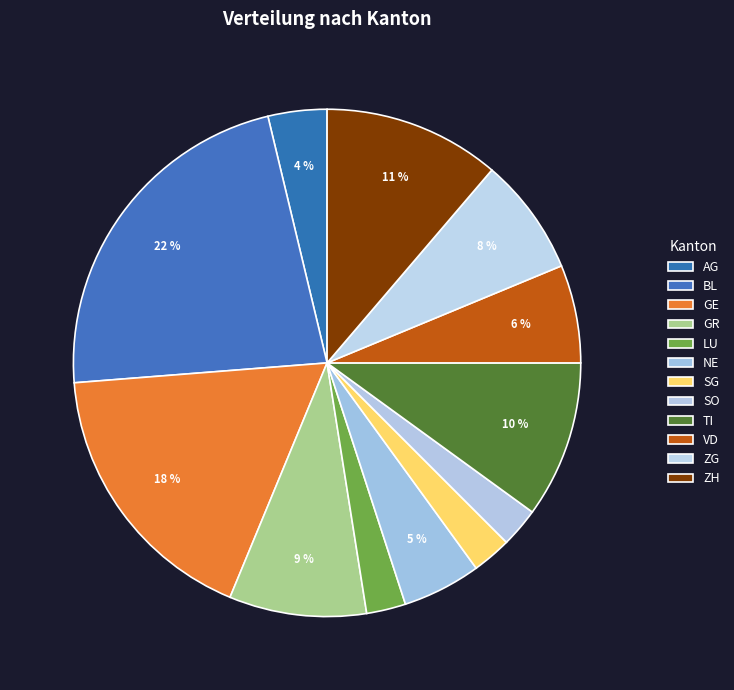

To the nearest percent, what is the difference between the largest and smallest slice percentages?

20%